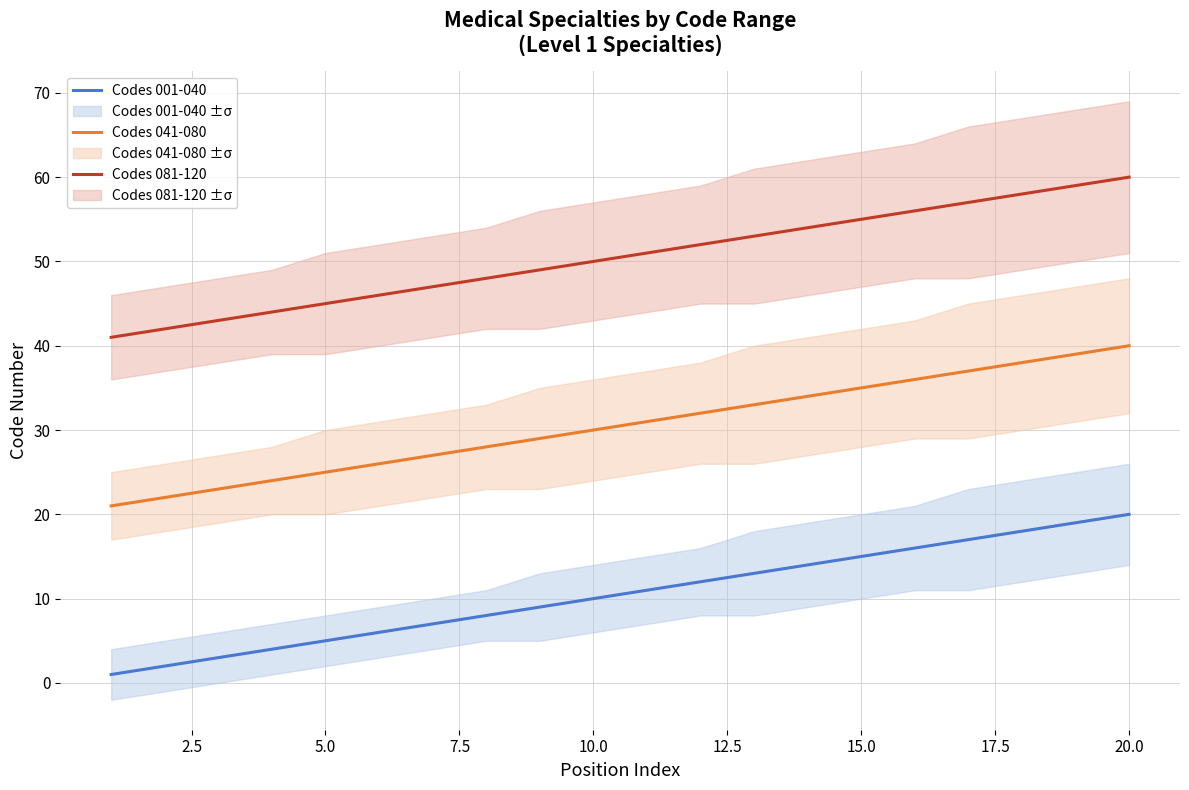

What is the highest value of the Codes 081-120 series?

60